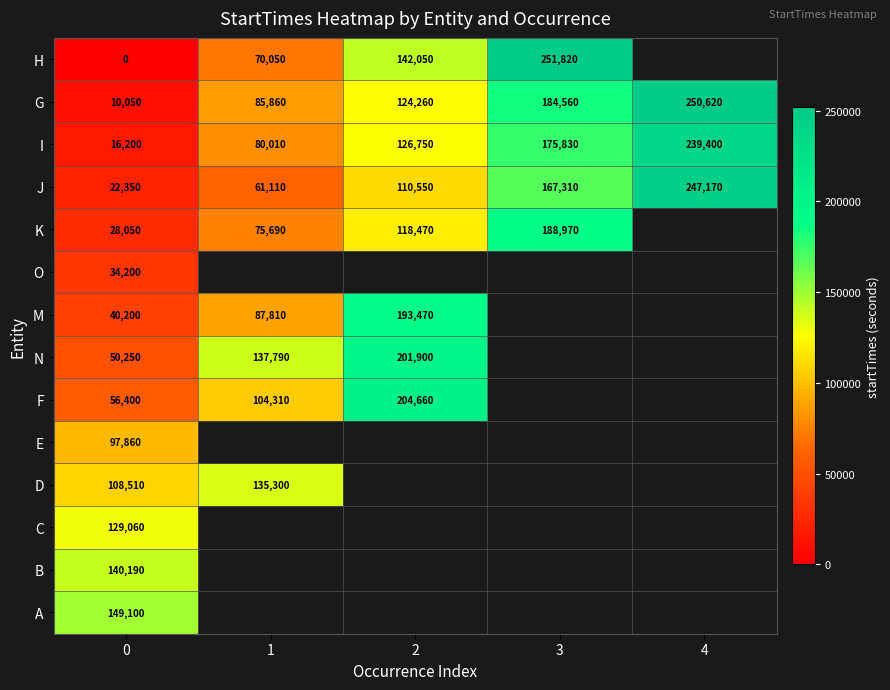

What is the lowest value of the J series?

22350